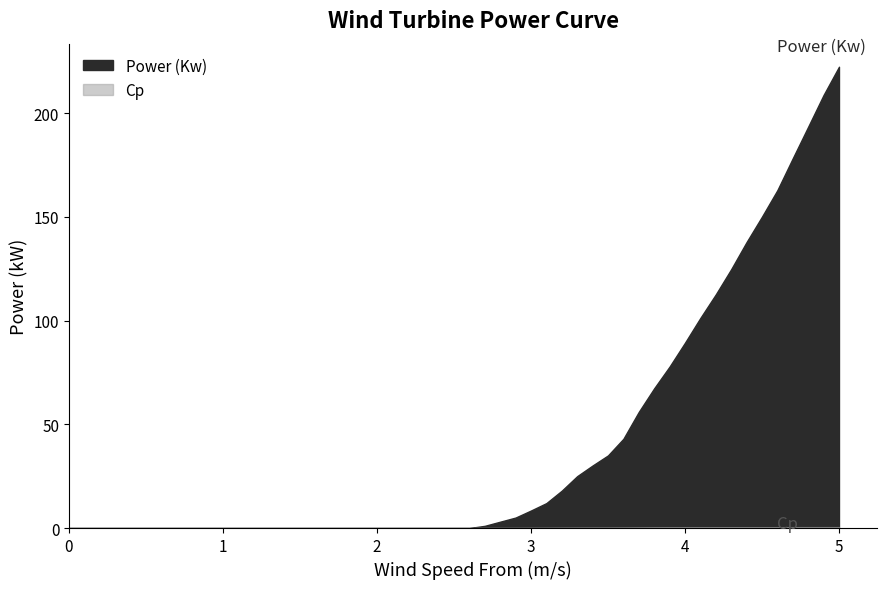

Reading left to right, transcribe all the data shown in this chart.

Power (Kw): 0.0	0.0	0.0	0.0	0.0	0.0	0.0	0.0	0.0	0.0	0.0	0.0	0.0	0.0	0.0	0.0	1.1	3.1	5.0	8.4	12.0	18.0	25.0	30.1	35.0	43.0	56.0	67.4	77.8	89.3	101.3	112.6	124.8	137.9	150.1	162.9	178.3	193.5	208.8	222.4
Cp: 0.0	0.0	0.0	0.0	0.0	0.0	0.0	0.0	0.0	0.0	0.0	0.0	0.0	0.0	0.0	0.0	0.0	0.0	0.1	0.1	0.1	0.1	0.2	0.2	0.2	0.2	0.3	0.3	0.3	0.3	0.4	0.4	0.4	0.4	0.4	0.4	0.4	0.4	0.4	0.4